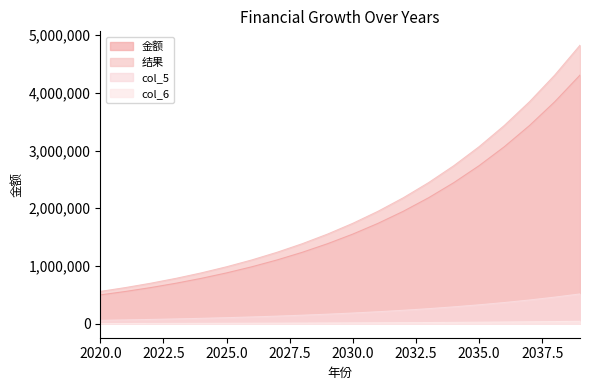

At which category does the chart reach its peak across all series?

2039